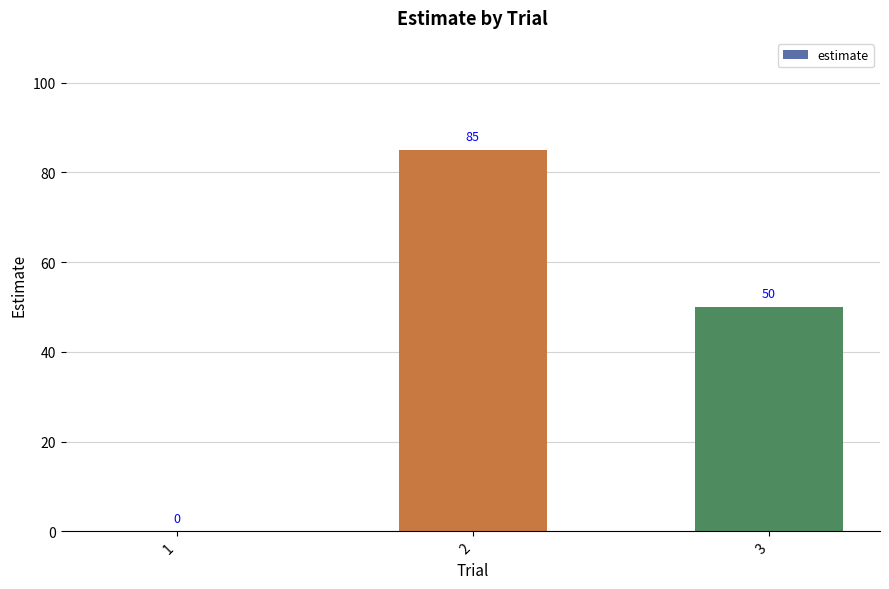

Where is the data nearest to the value 42?

3